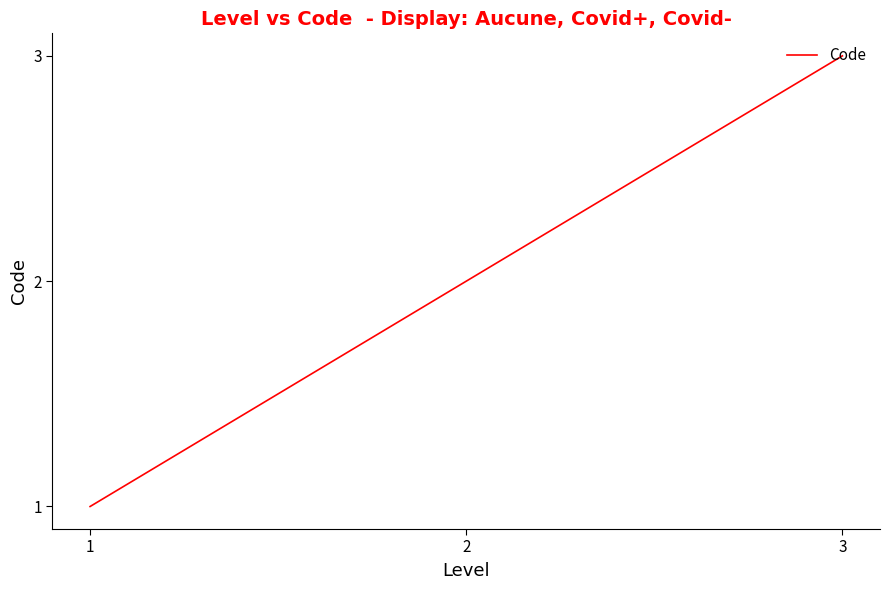

Which has a higher value, 2 or 1?

2